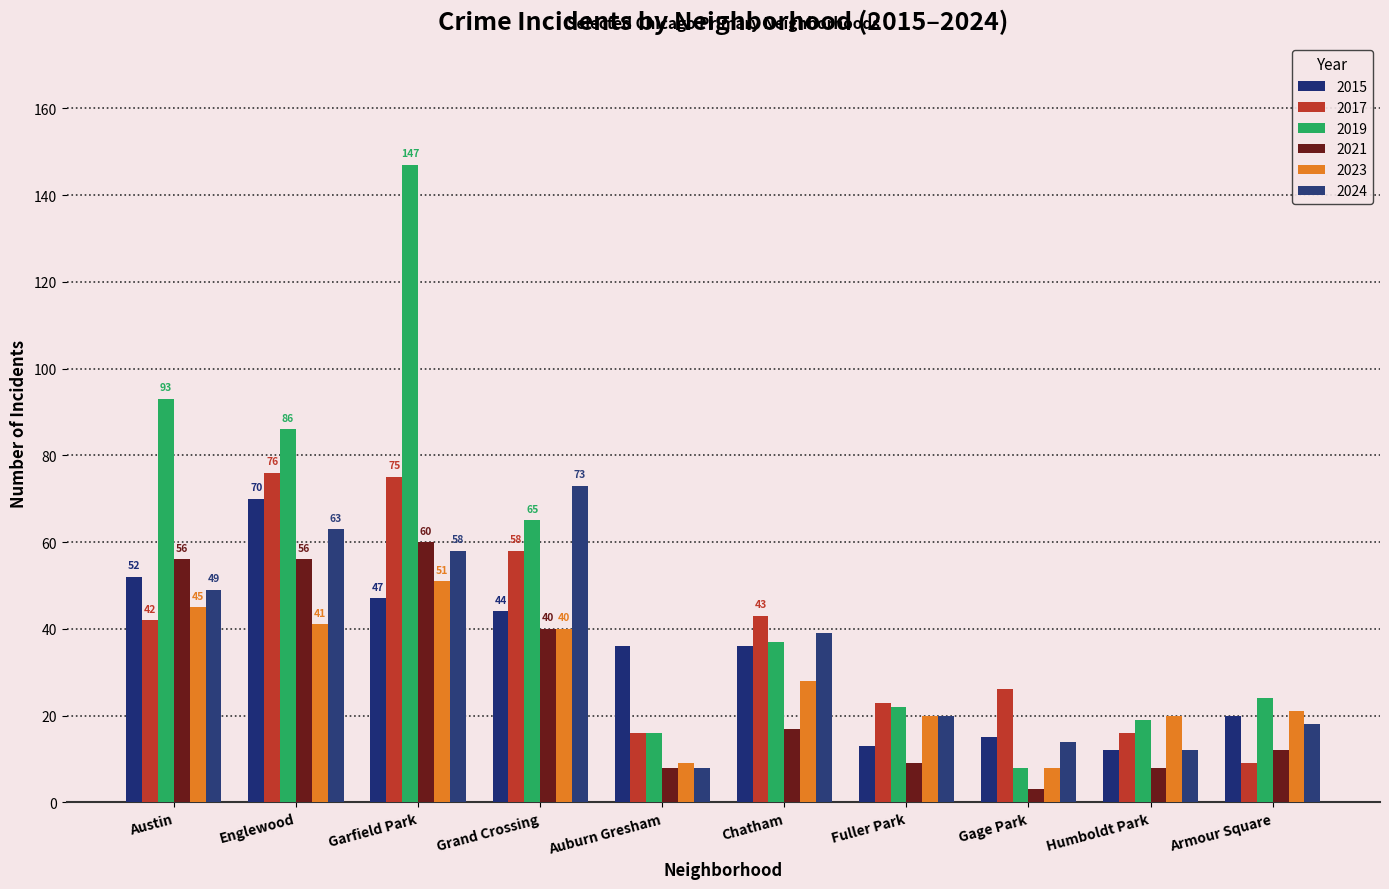

The value of 2017 at Chatham is 43. True or false?

True